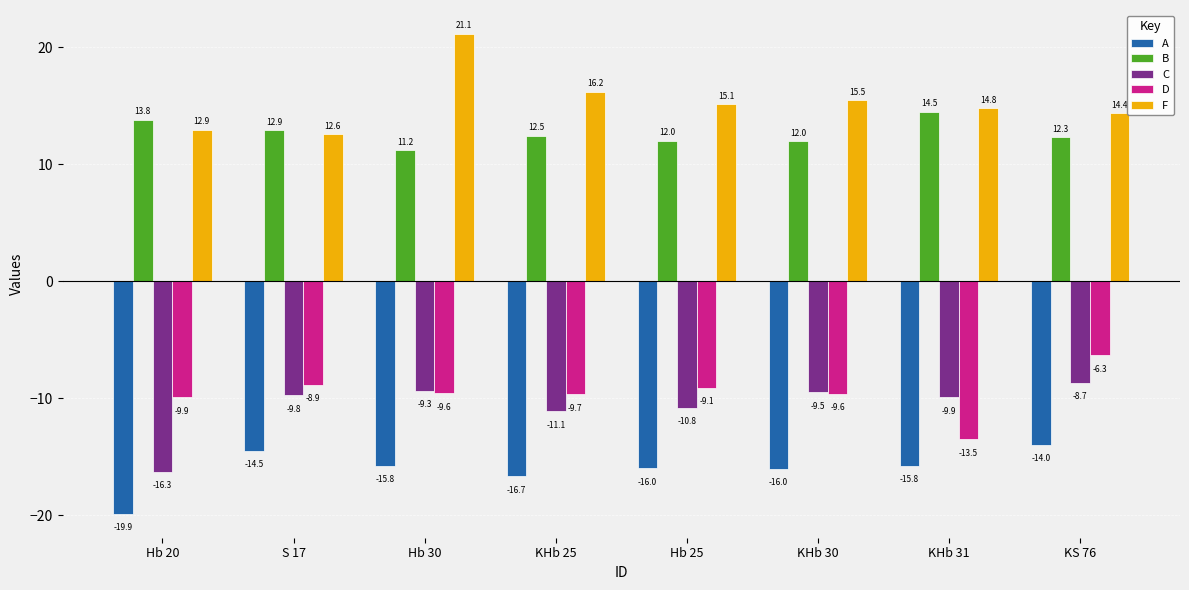

Which series has the largest total across all categories?

F